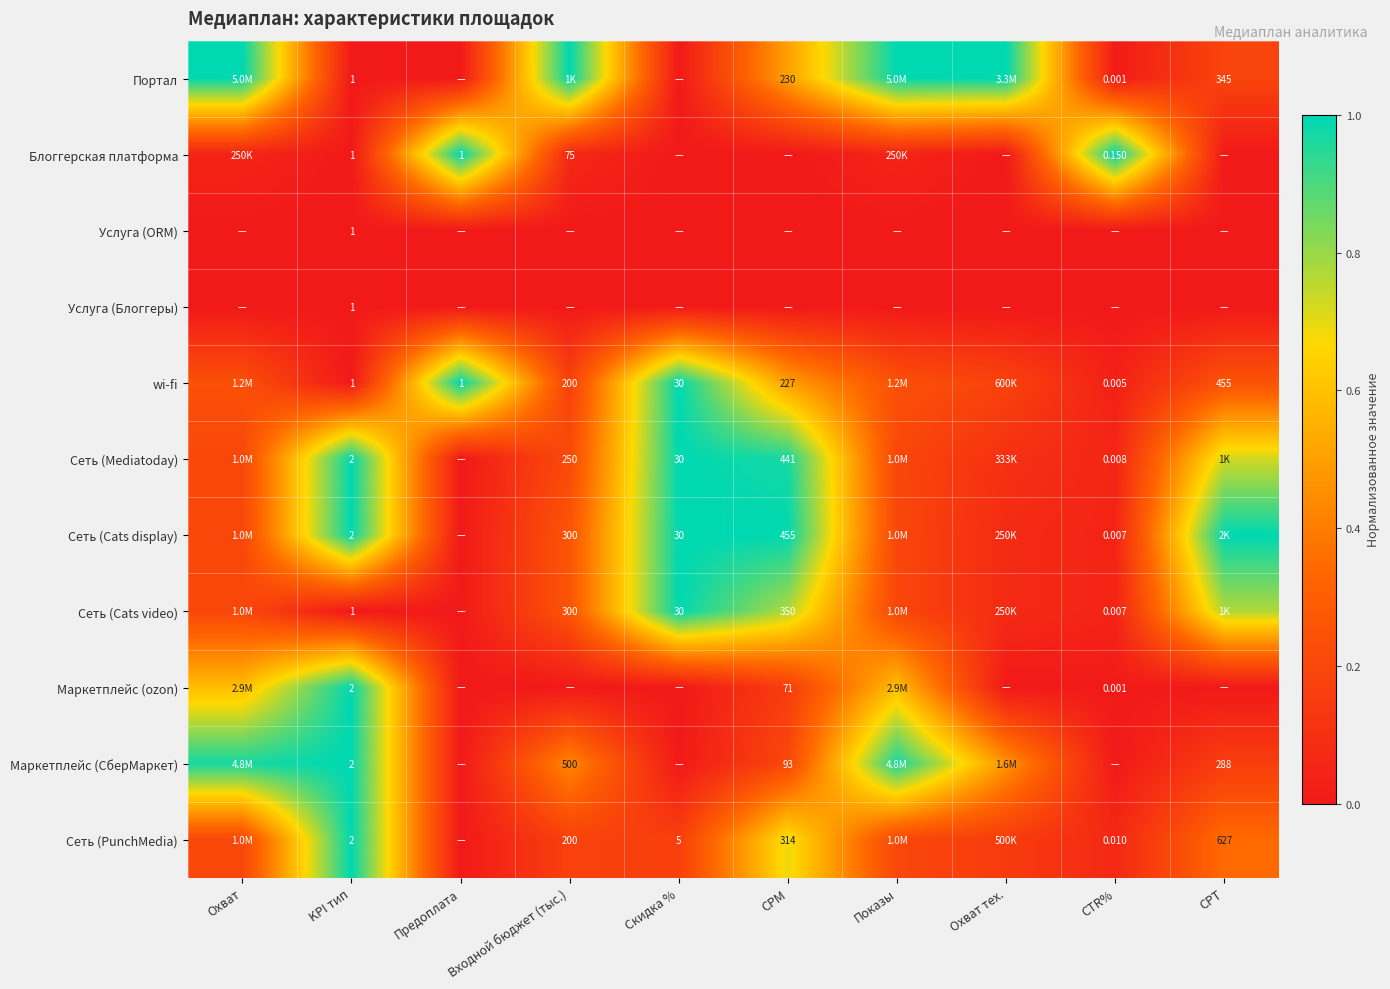

Is the value of Портал at СPT greater than the value of Сеть (Mediatoday) at CTR%?

Yes